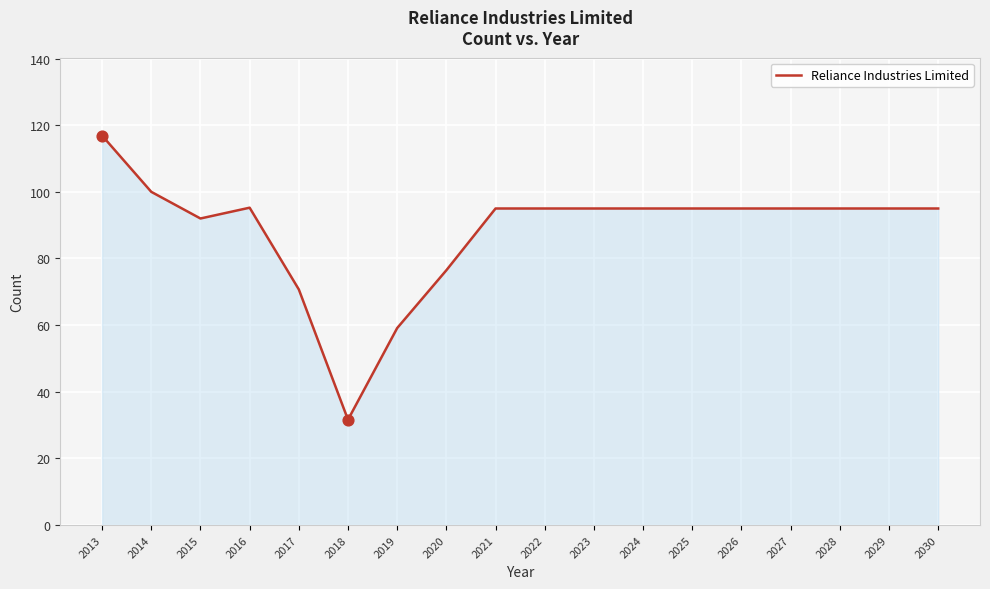

Between 2016 and 2015, which is larger?

2016